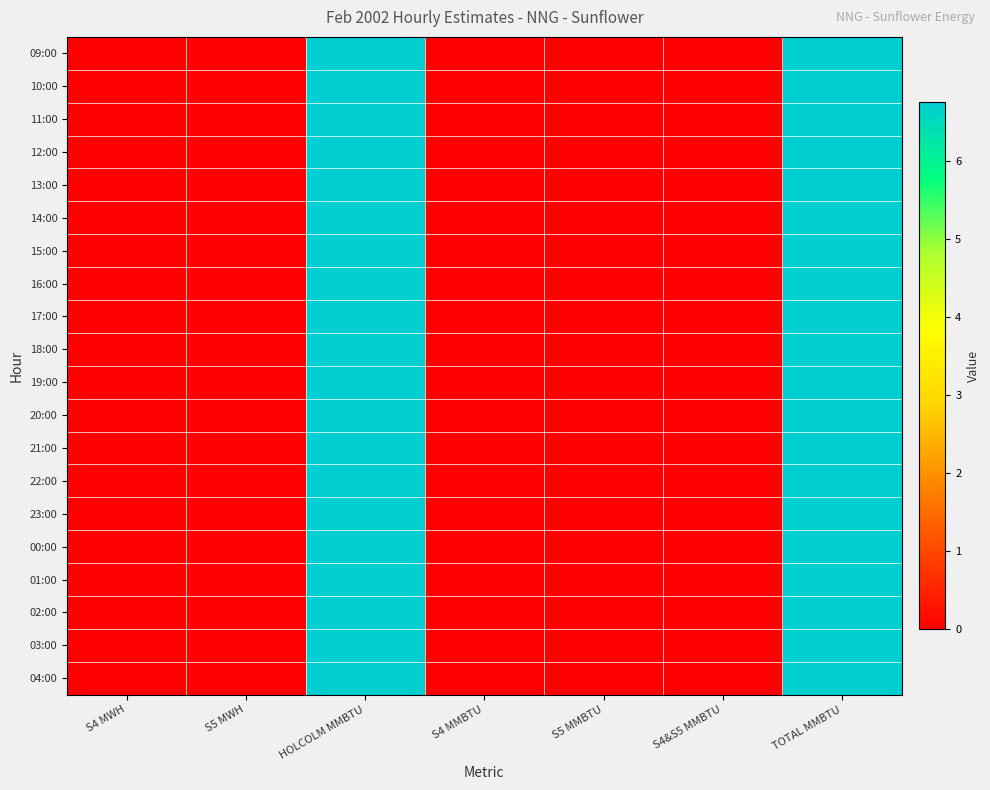

How many data points does each series have?

7